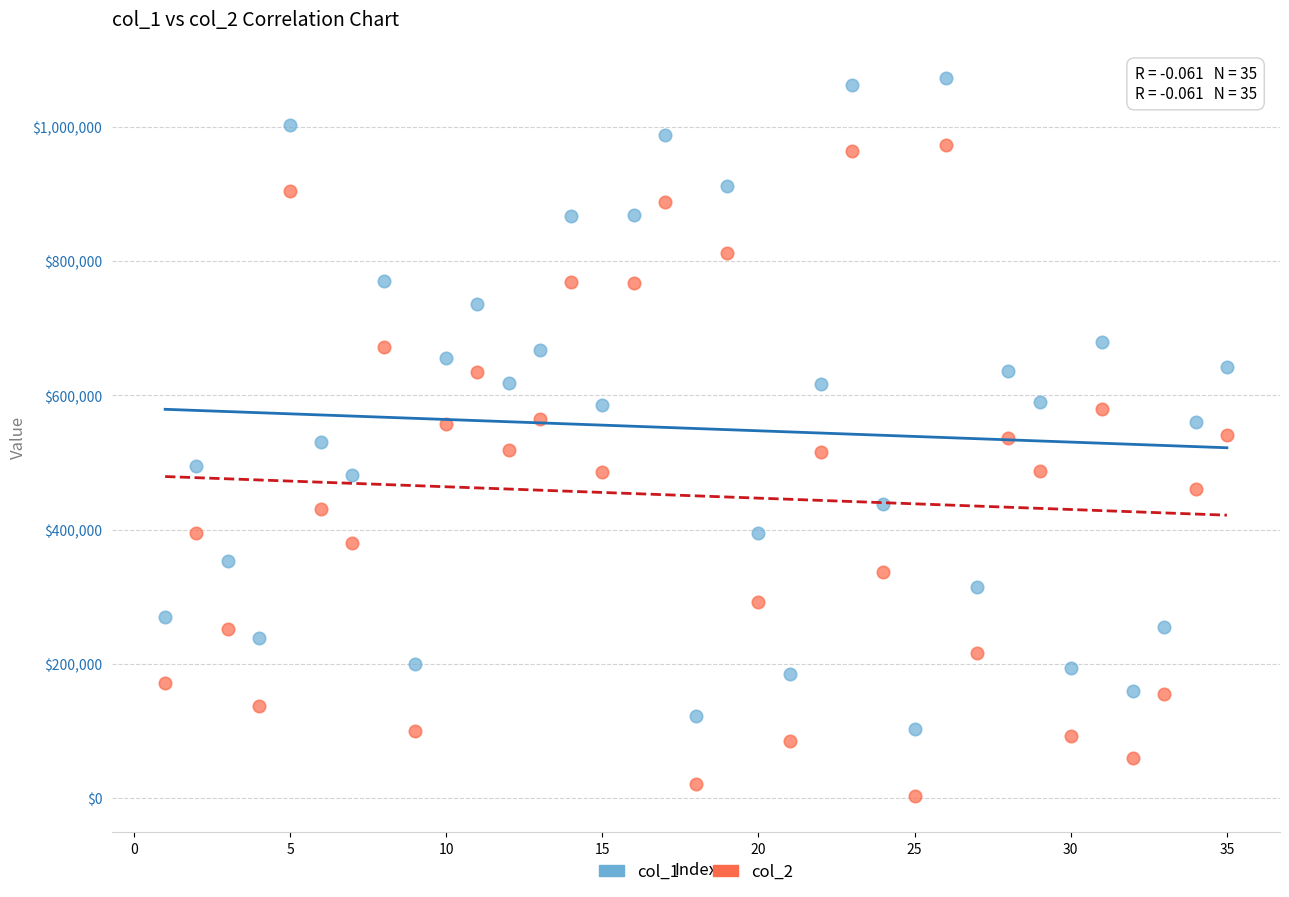

Which series contains the lowest Y value?

col_2